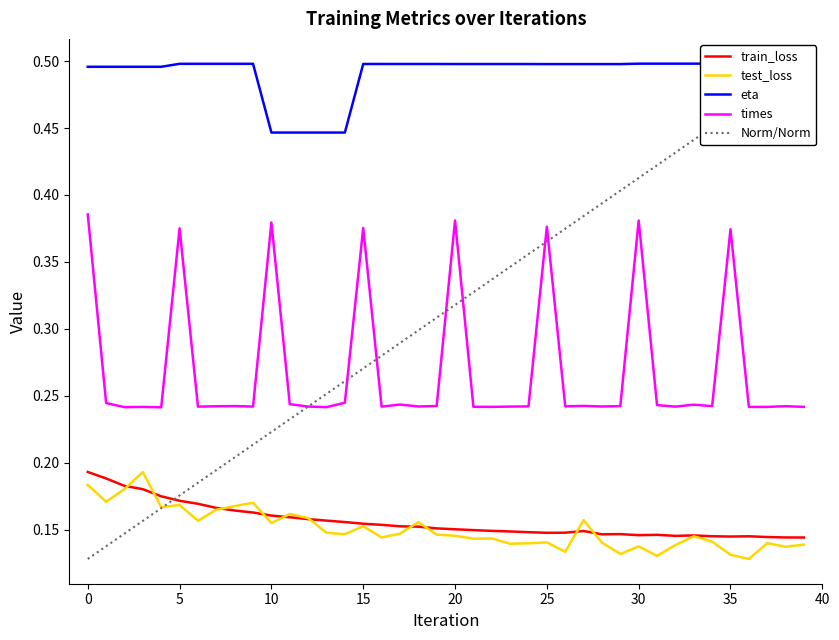

True or false: train_loss and times intersect in this chart.

False